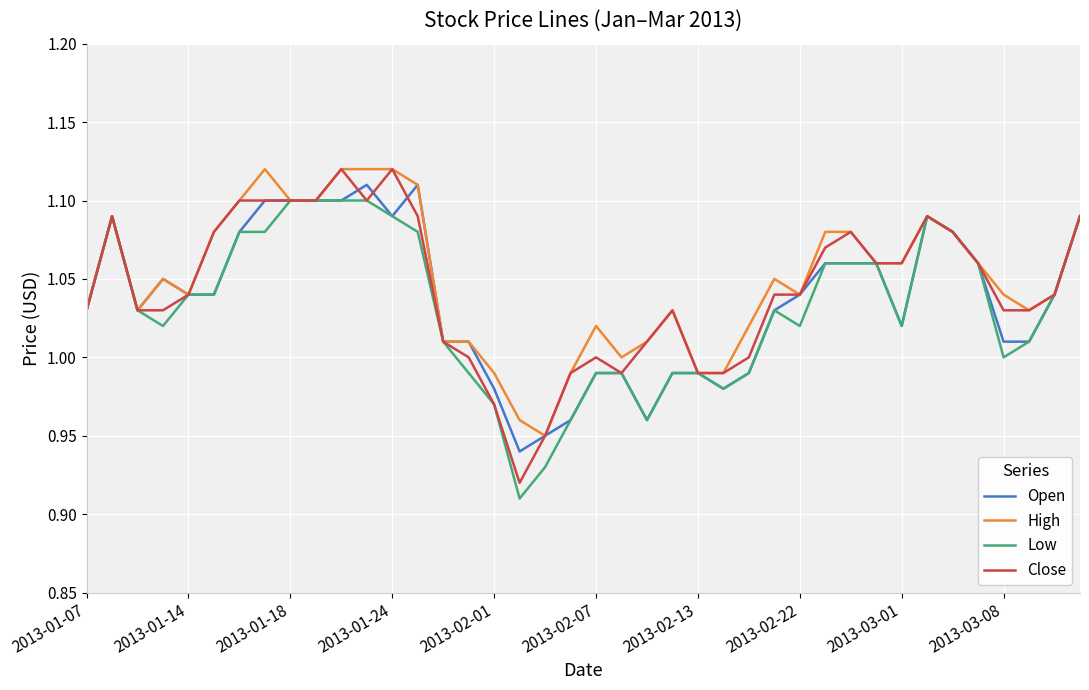

Reading right to left, extract all data points from this chart.

Open: 1.1	1.0	1.0	1.0	1.1	1.1	1.1	1.0	1.1	1.1	1.1	1.0	1.0	1.0	1.0	1.0	1.0	1.0	1.0	1.0	1.0	0.9	0.9	1.0	1.0	1.0	1.1	1.1	1.1	1.1	1.1	1.1	1.1	1.1	1.0	1.0	1.1	1.0	1.1	1.0
High: 1.1	1.0	1.0	1.0	1.1	1.1	1.1	1.1	1.1	1.1	1.1	1.0	1.1	1.0	1.0	1.0	1.0	1.0	1.0	1.0	1.0	0.9	1.0	1.0	1.0	1.0	1.1	1.1	1.1	1.1	1.1	1.1	1.1	1.1	1.1	1.0	1.1	1.0	1.1	1.0
Low: 1.1	1.0	1.0	1.0	1.1	1.1	1.1	1.0	1.1	1.1	1.1	1.0	1.0	1.0	1.0	1.0	1.0	1.0	1.0	1.0	1.0	0.9	0.9	1.0	1.0	1.0	1.1	1.1	1.1	1.1	1.1	1.1	1.1	1.1	1.0	1.0	1.0	1.0	1.1	1.0
Close: 1.1	1.0	1.0	1.0	1.1	1.1	1.1	1.1	1.1	1.1	1.1	1.0	1.0	1.0	1.0	1.0	1.0	1.0	1.0	1.0	1.0	0.9	0.9	1.0	1.0	1.0	1.1	1.1	1.1	1.1	1.1	1.1	1.1	1.1	1.1	1.0	1.0	1.0	1.1	1.0